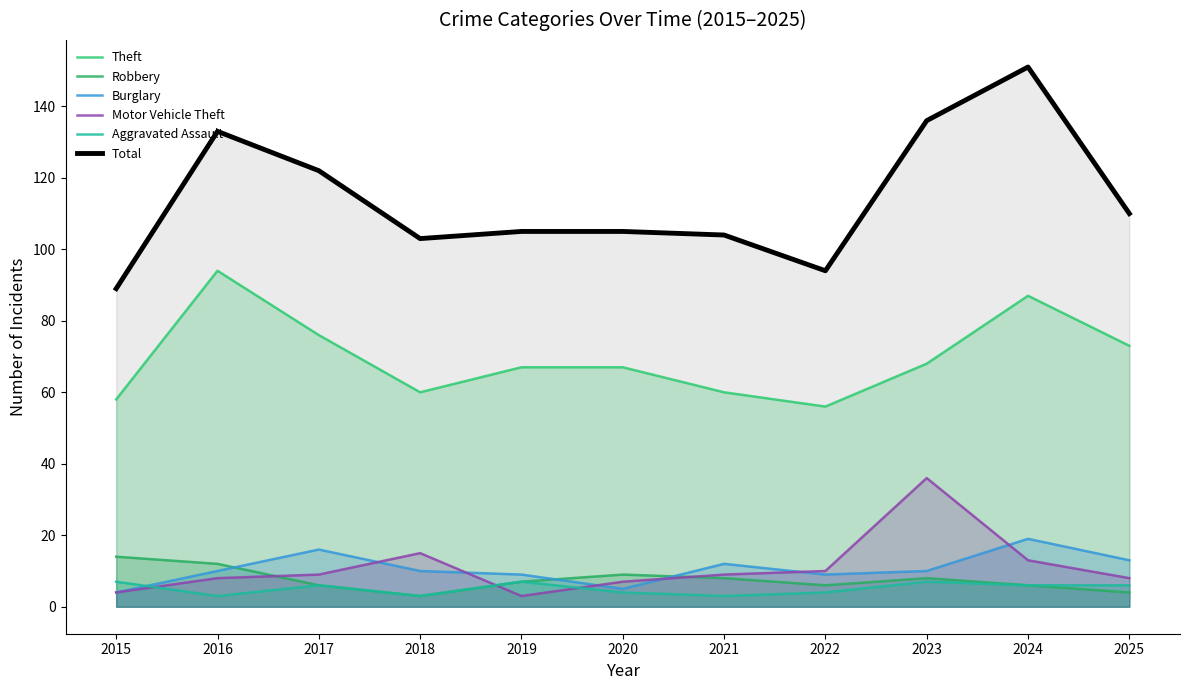

How many values in the Robbery series are below 7?

5